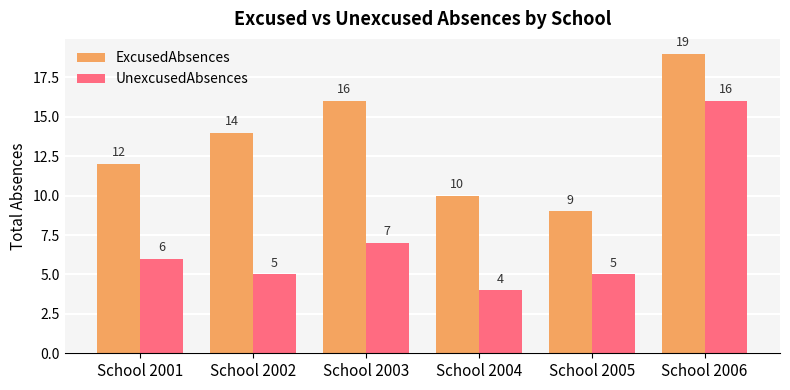

What is the difference between the maximum and minimum values in the ExcusedAbsences series?

10